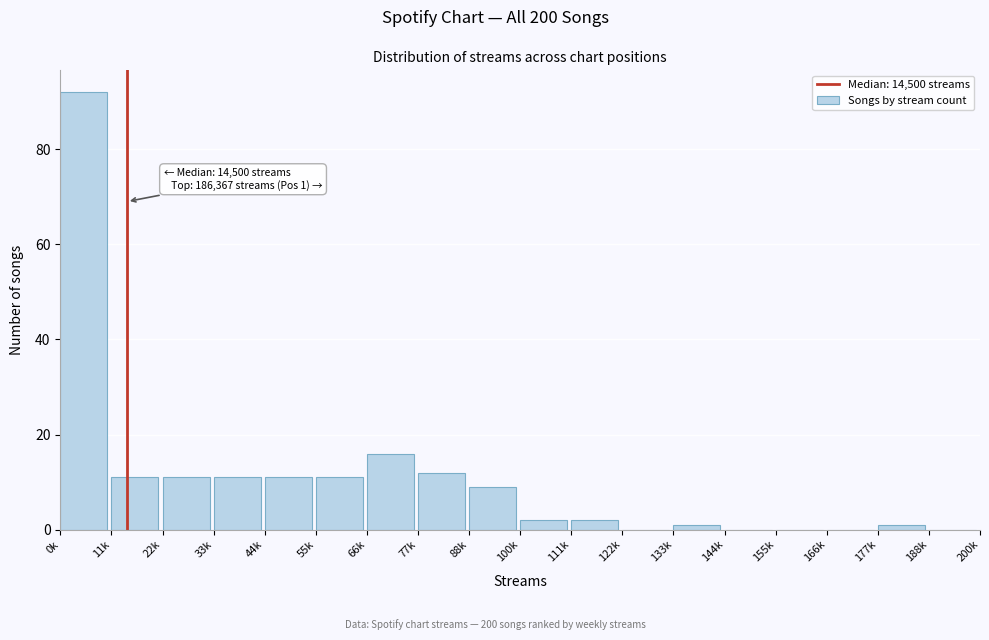

Reading right to left, list all the values displayed in this chart.

188k=0	177k=1	166k=0	155k=0	144k=0	133k=1	122k=0	111k=2	100k=2	88k=9	77k=12	66k=16	55k=11	44k=11	33k=11	22k=11	11k=11	0k=92